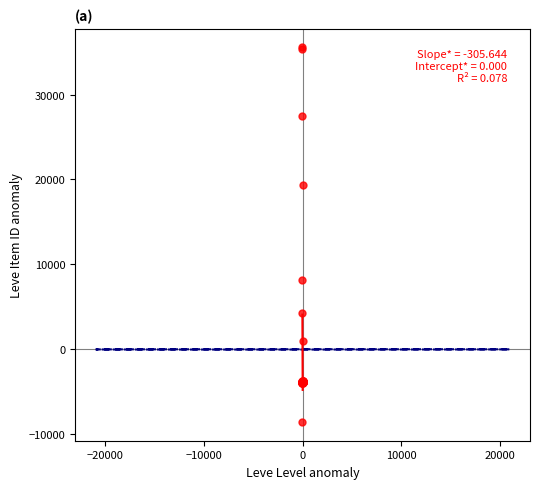

What Y value in the scatter plot is closest to 13496?

8180.4